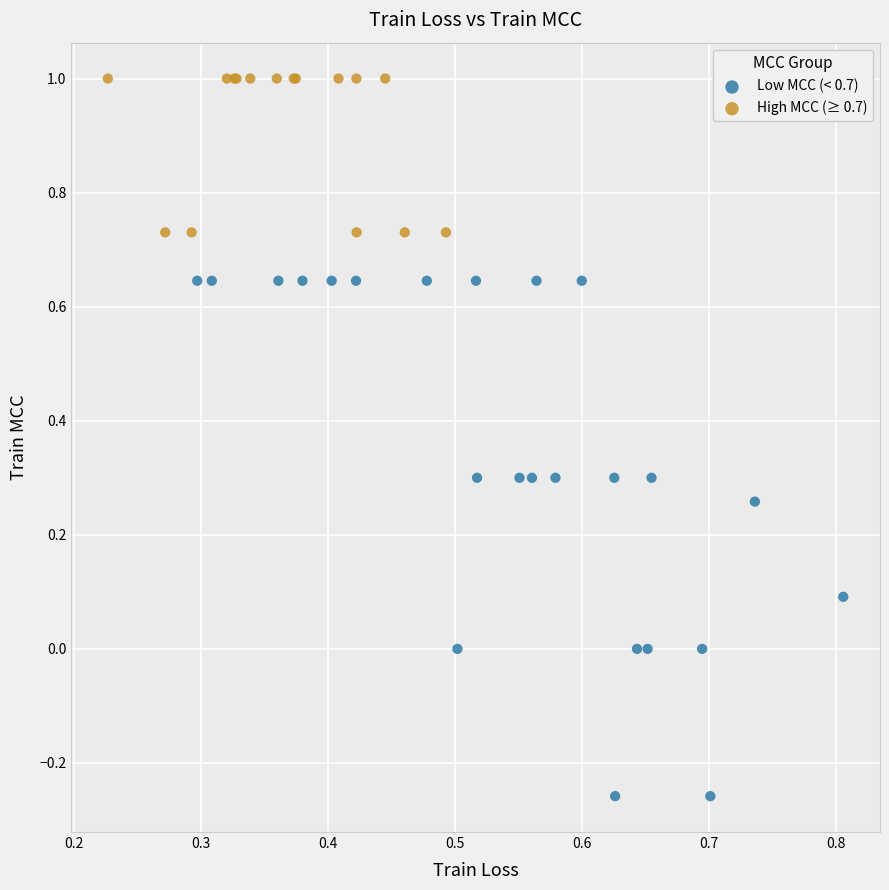

Which series contains the lowest Y value?

Low MCC (< 0.7)